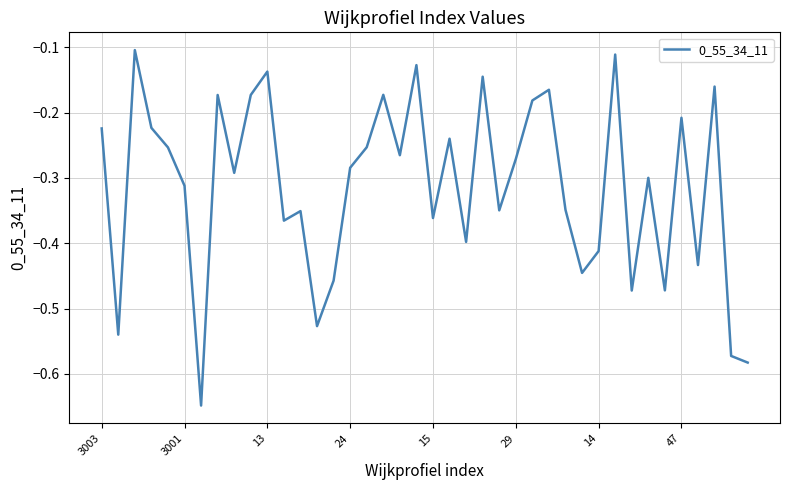

What is the difference between the maximum and minimum values?

0.5